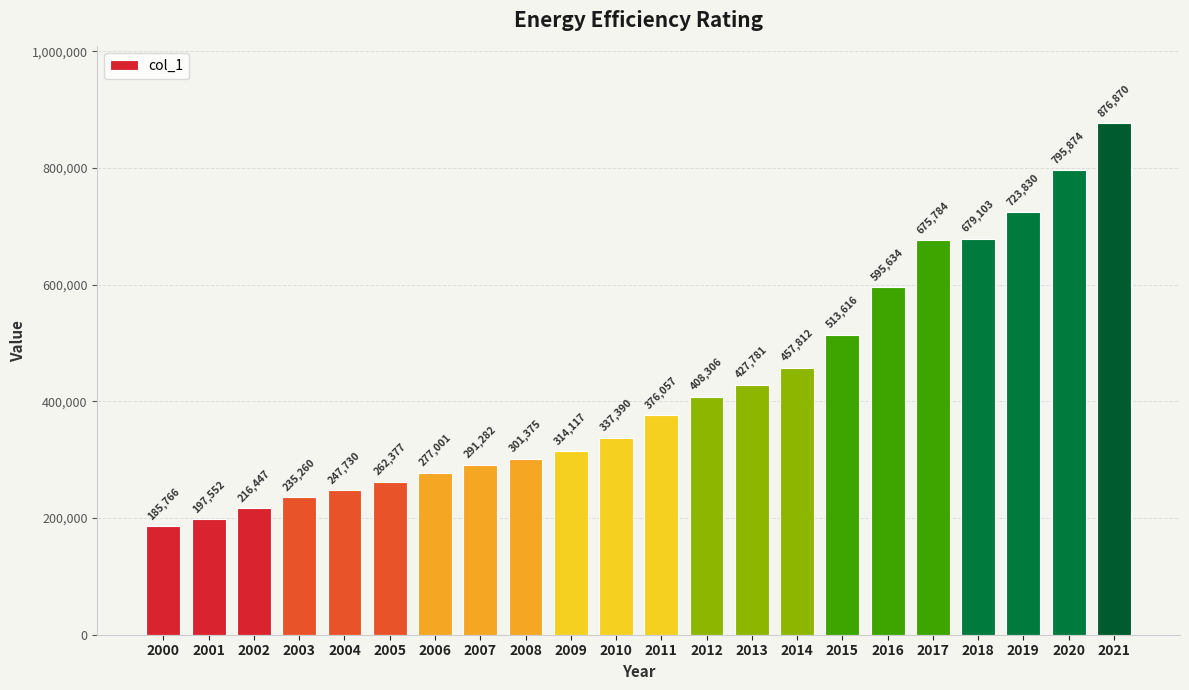

What is the maximum value shown in the chart?

876870